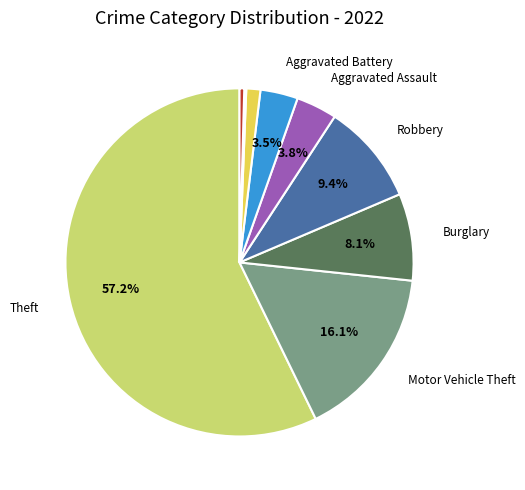

Is there any slice that represents more than half of the pie?

Yes